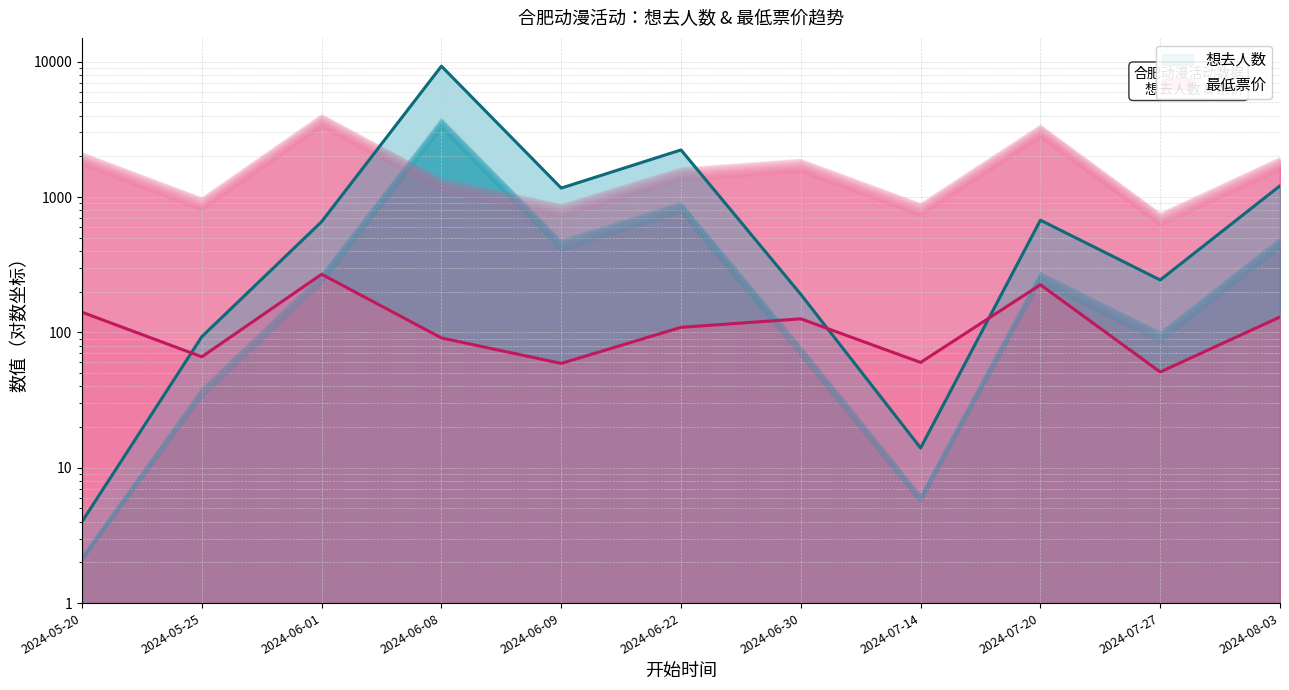

After their last crossing, which series has the higher values: 想去人数 or 最低票价?

最低票价